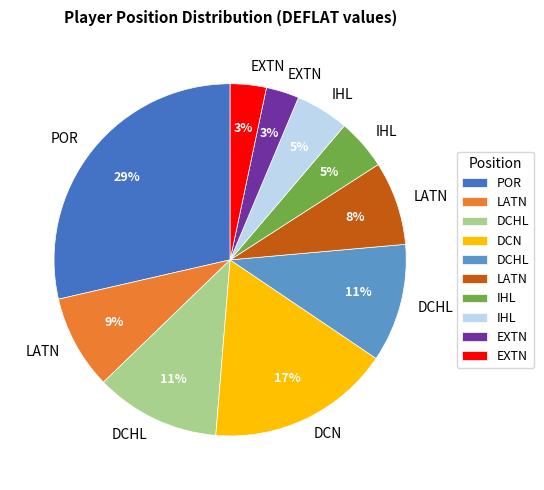

How many segments does this pie chart have?

10